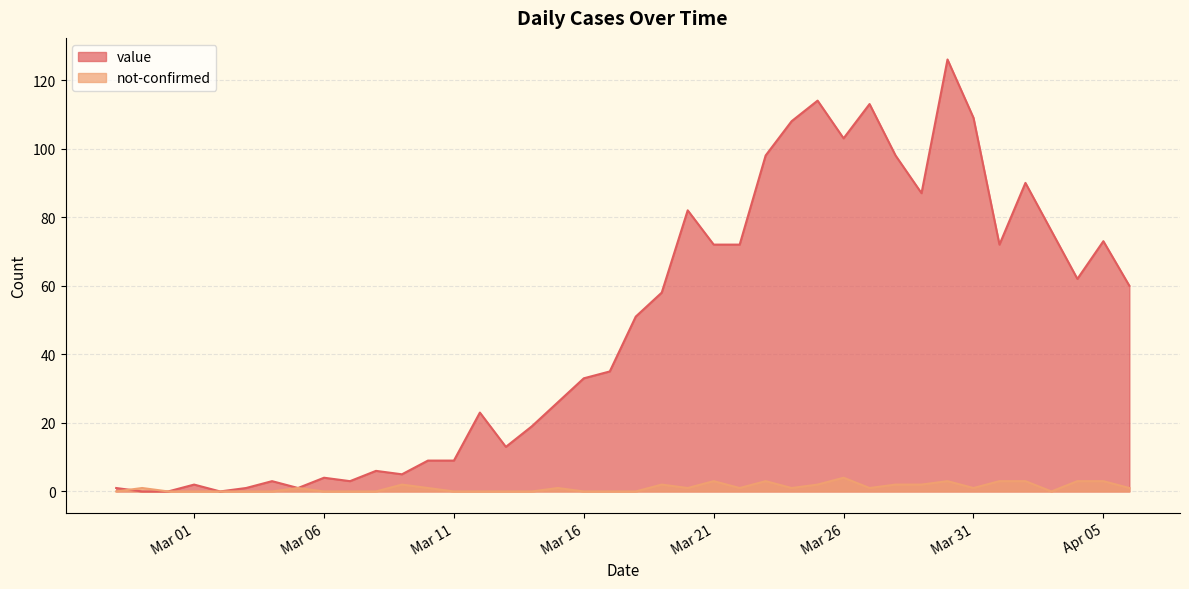

Reading left to right, extract all data points from this chart.

value: 1	0	0	2	0	1	3	1	4	3	6	5	9	9	23	13	19	26	33	35	51	58	82	72	72	98	108	114	103	113	98	87	126	109	72	90	76	62	73	60
not-confirmed: 0	1	0	0	0	0	0	1	0	0	0	2	1	0	0	0	0	1	0	0	0	2	1	3	1	3	1	2	4	1	2	2	3	1	3	3	0	3	3	1